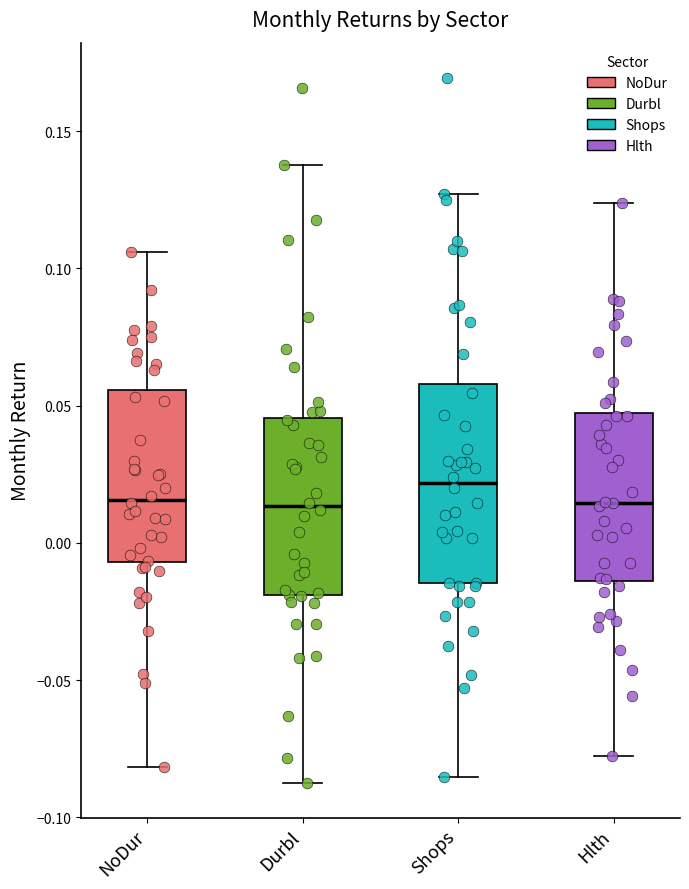

Where does the lower whisker of the box for Shops end on the y-axis? The values are not printed on the chart, so give them approximately, as read against the axis.

-0.085